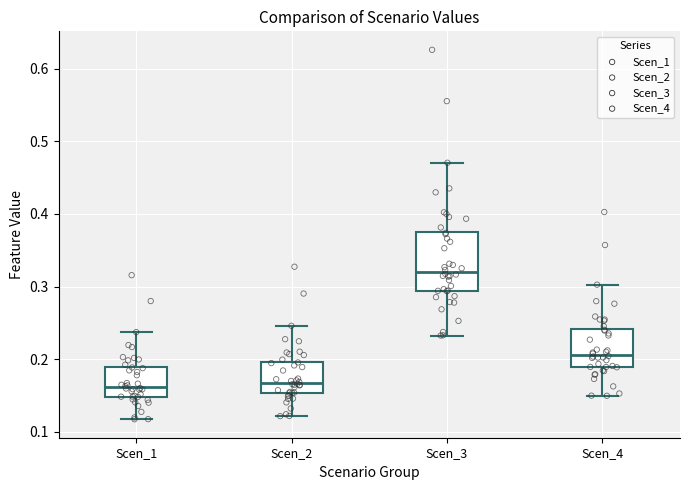

Reading left to right, transcribe this box plot: for each box, give where its median line is, the range the box spans, and where its two whiskers end, as read against the y-axis. The values are not printed on the chart, so give them approximately, as read against the axis.

Scen_1: median 0.16, box 0.15 to 0.19, whiskers 0.12 to 0.24
Scen_2: median 0.17, box 0.15 to 0.20, whiskers 0.12 to 0.25
Scen_3: median 0.32, box 0.29 to 0.38, whiskers 0.23 to 0.47
Scen_4: median 0.21, box 0.19 to 0.24, whiskers 0.15 to 0.30